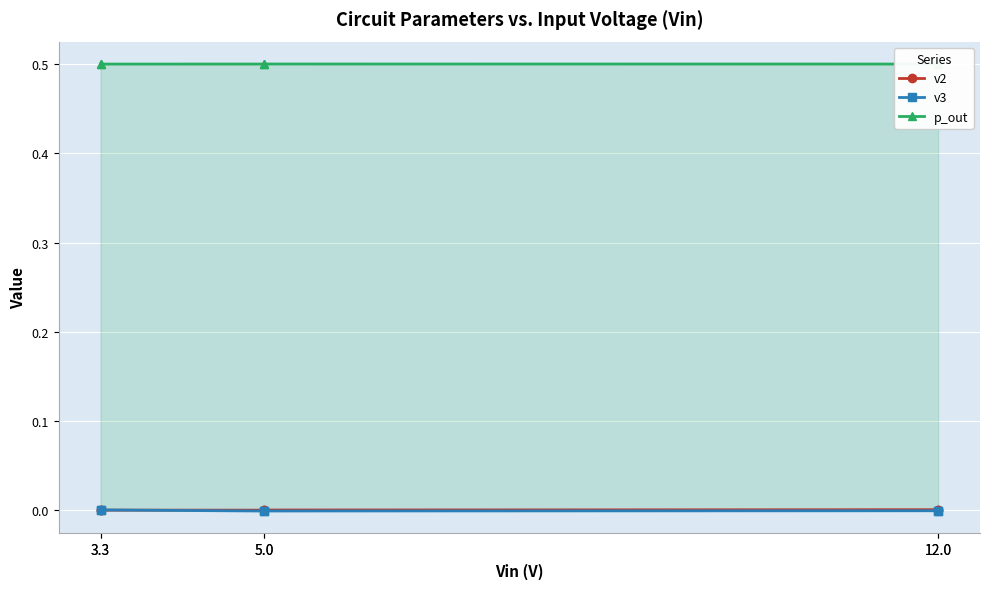

What is the spread (max minus min) of values at 3.3?

0.5